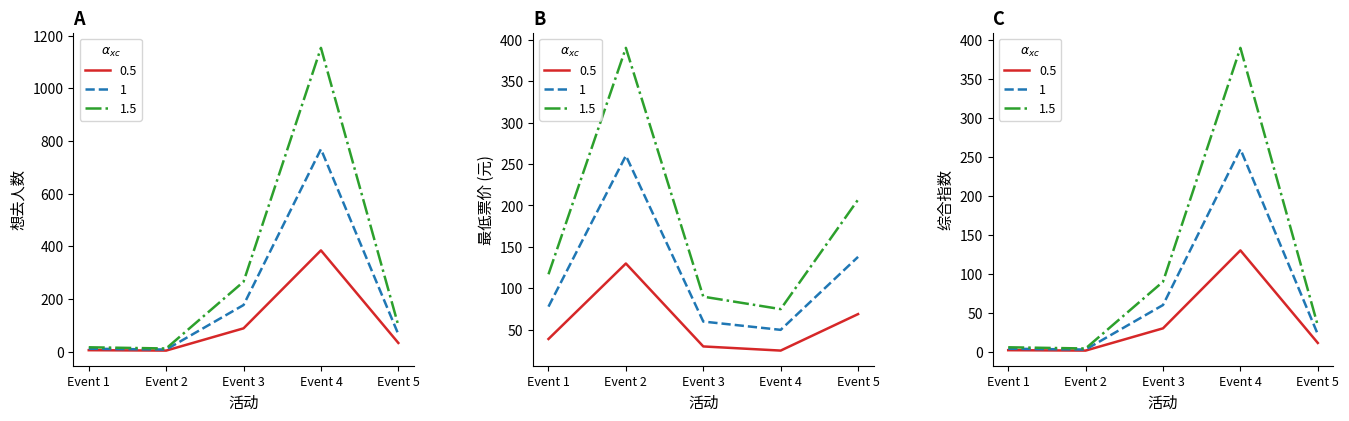

Which series has the largest range (max minus min)?

想去人数